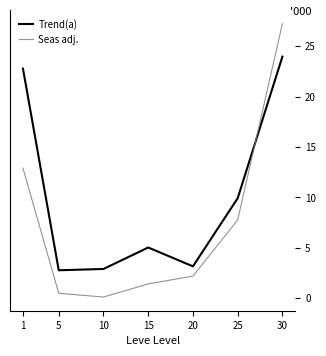

What is the total value across all series at 20?

5.4